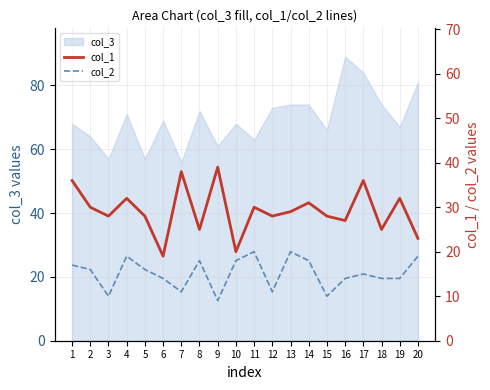

The value of col_3 at 4 is 71. True or false?

True